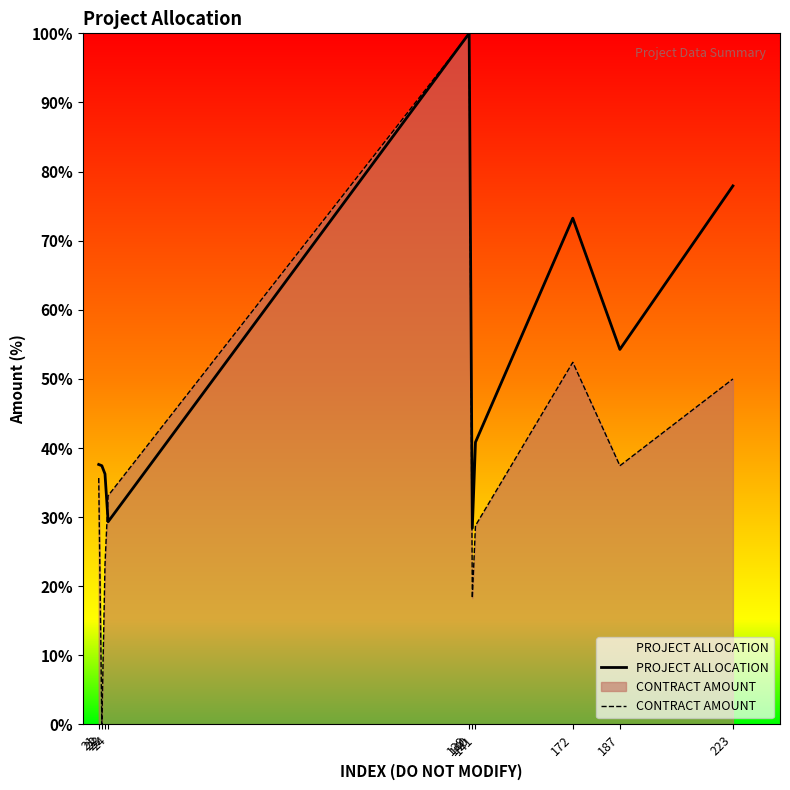

Which series ends up on top after the final intersection of CONTRACT AMOUNT and PROJECT ALLOCATION?

PROJECT ALLOCATION